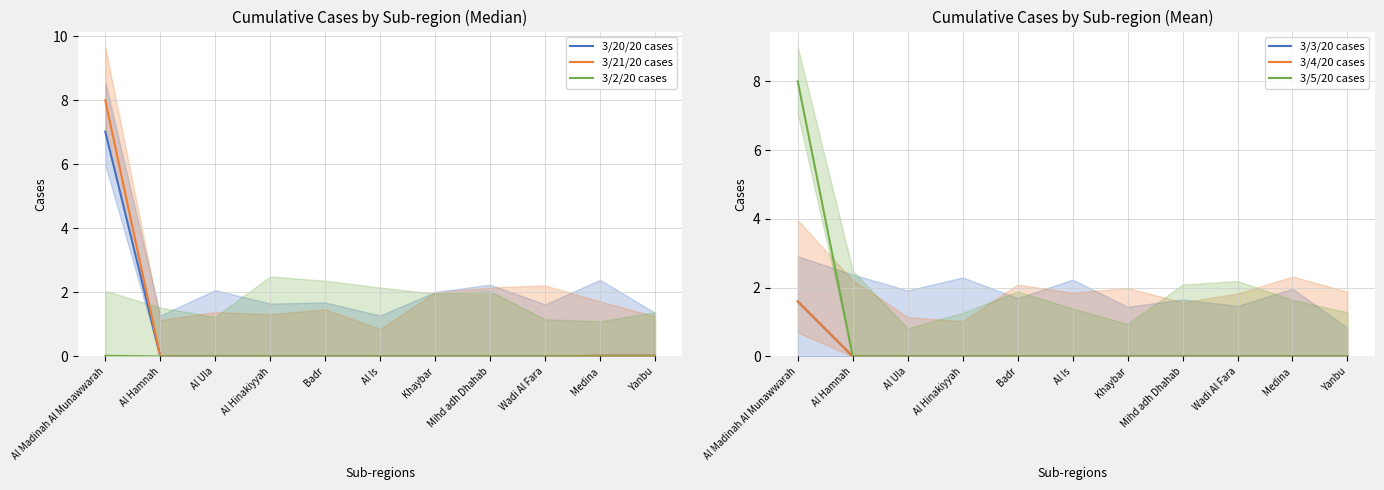

What is the label of the 9th point from the left?

Wadi Al Fara